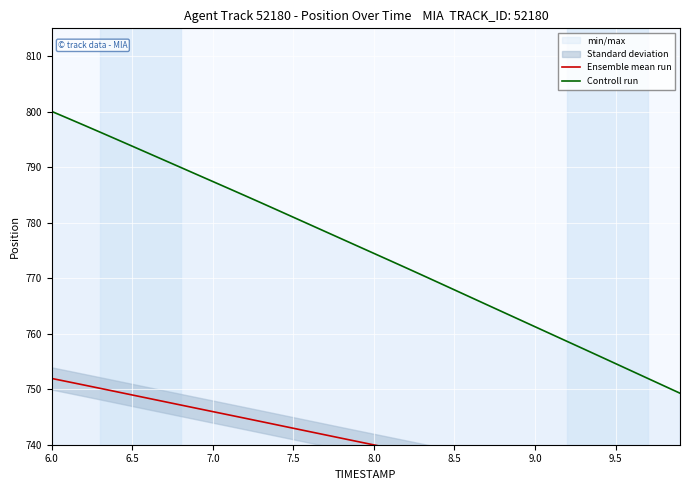

What is the value of the Controll run point at the 13th from the left?

784.9